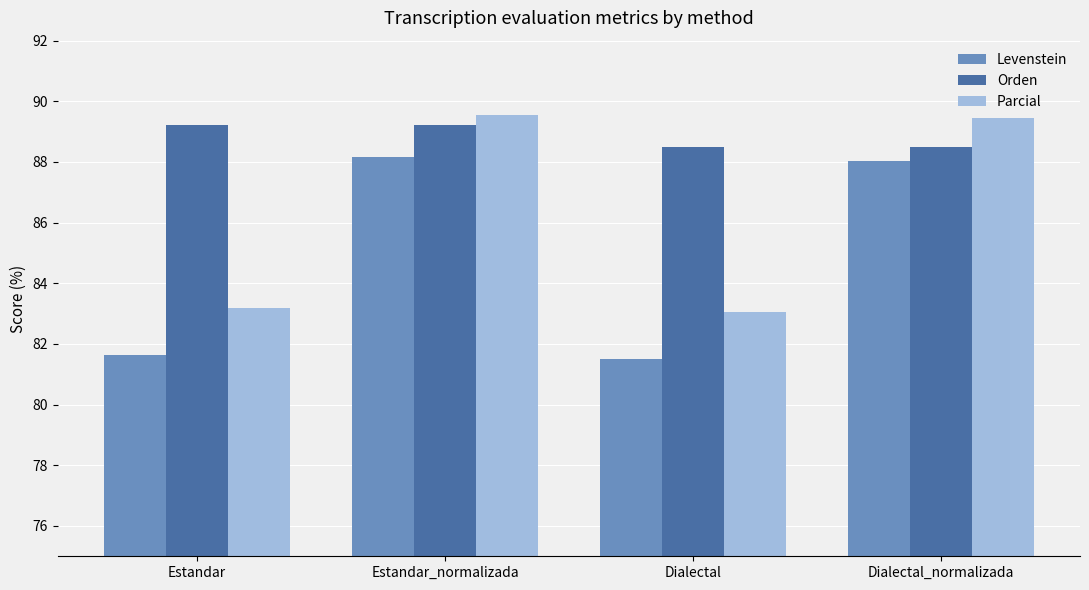

At which label does Levenstein first exceed 88?

Estandar_normalizada